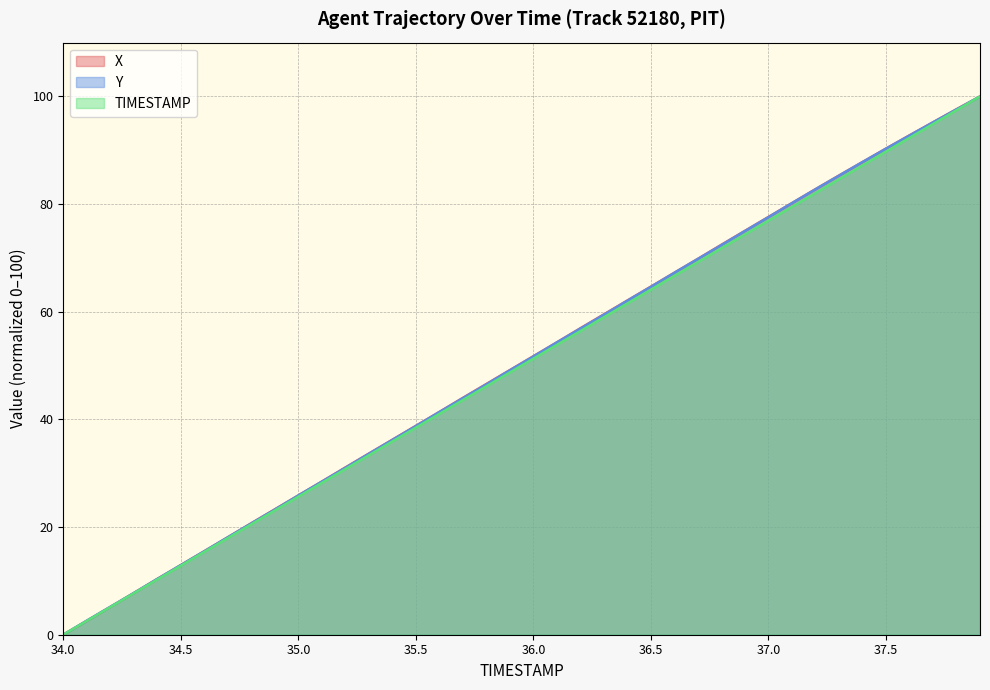

Where do Y and X first cross each other?

34.5 and 34.6